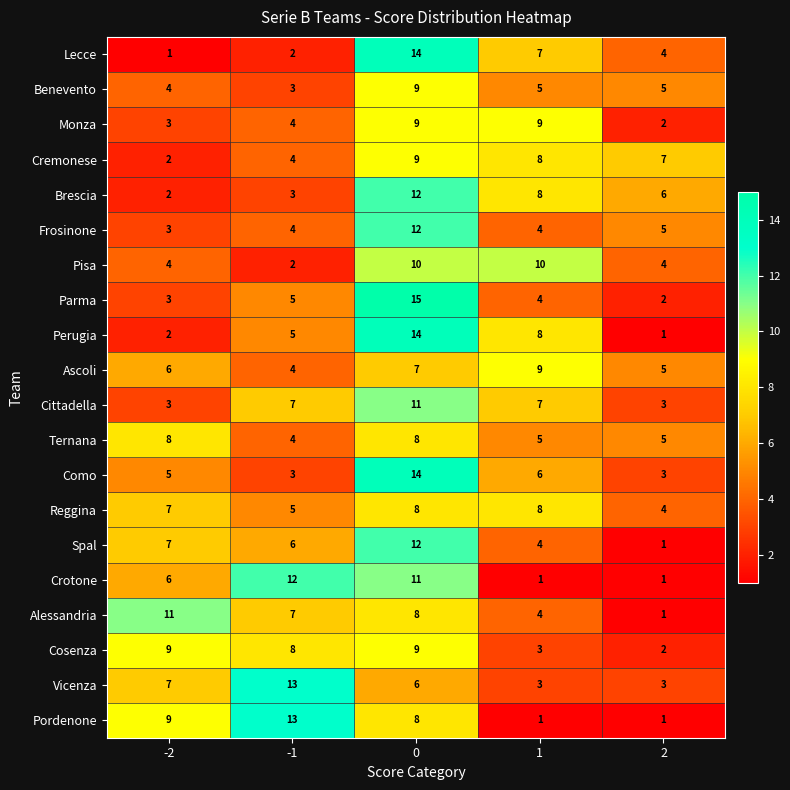

Is it true that Brescia equals 4 at 1?

False